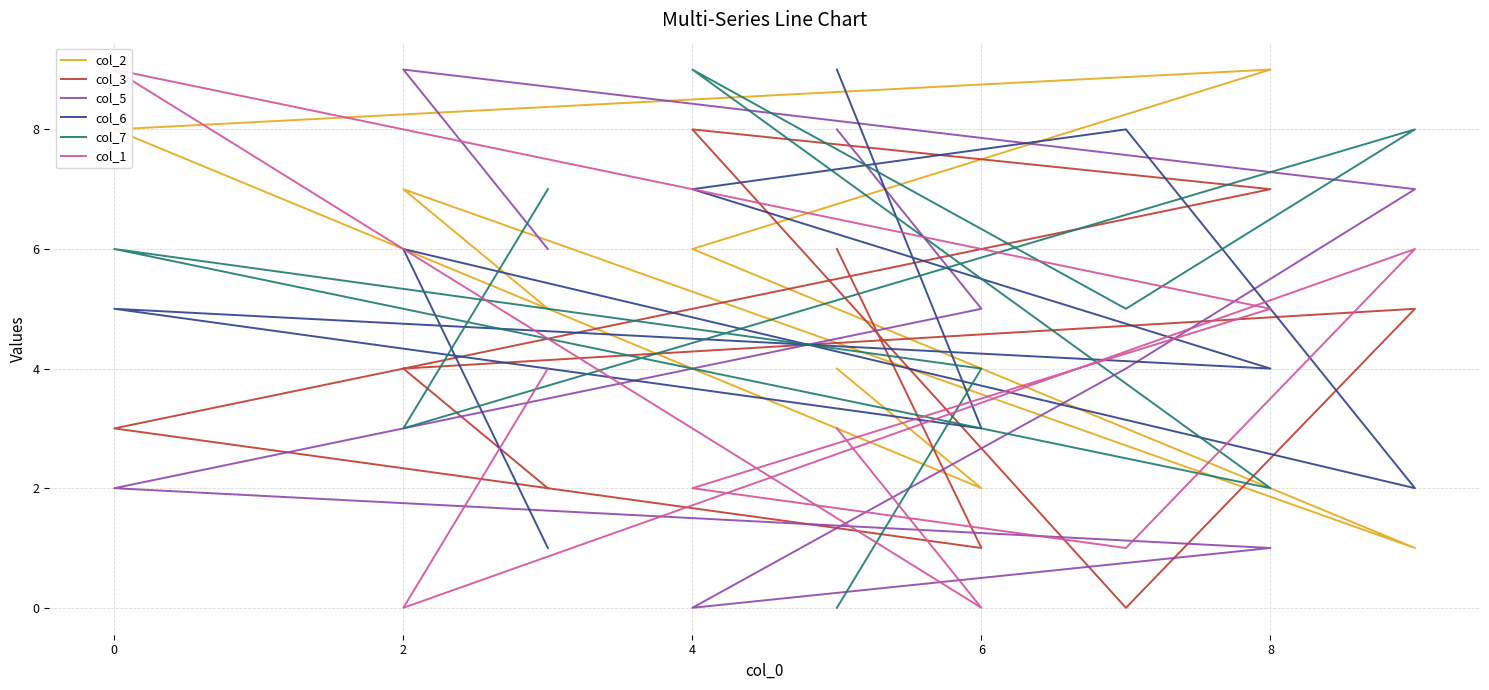

How many col_6 values are between 3 and 7?

5